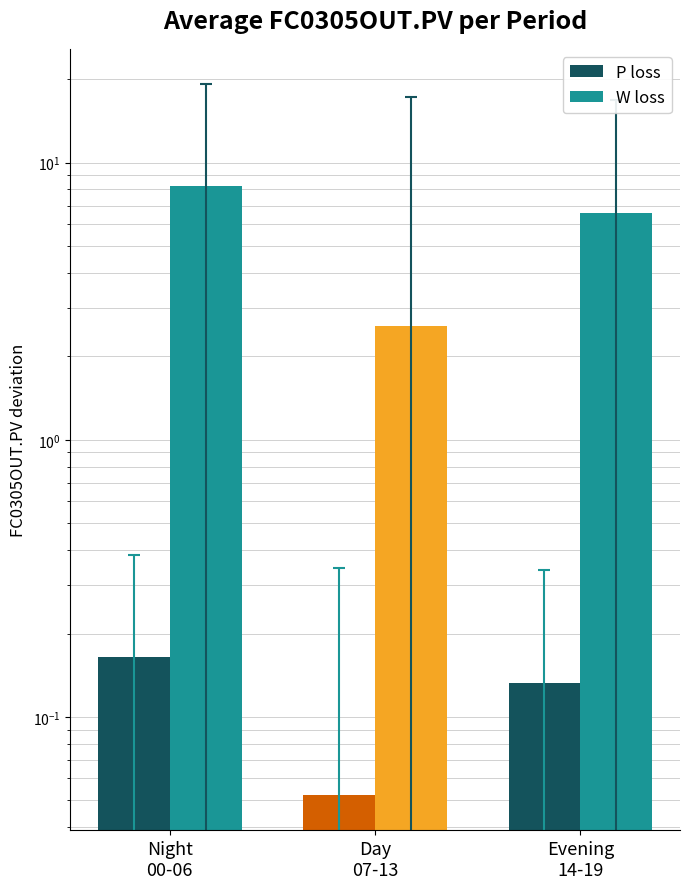

Are the bars horizontal?

No